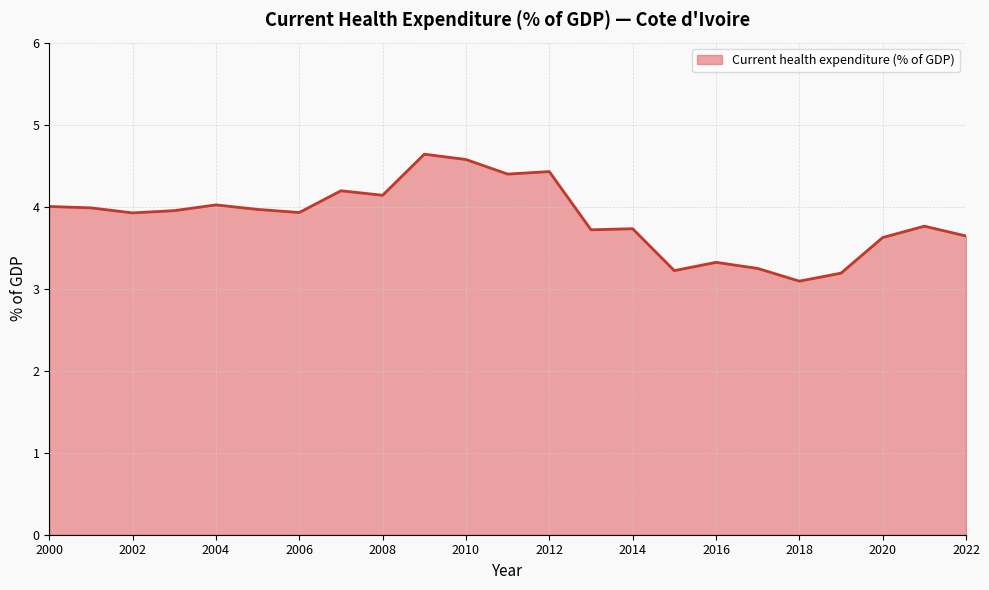

What is the maximum value shown in the chart?

4.6